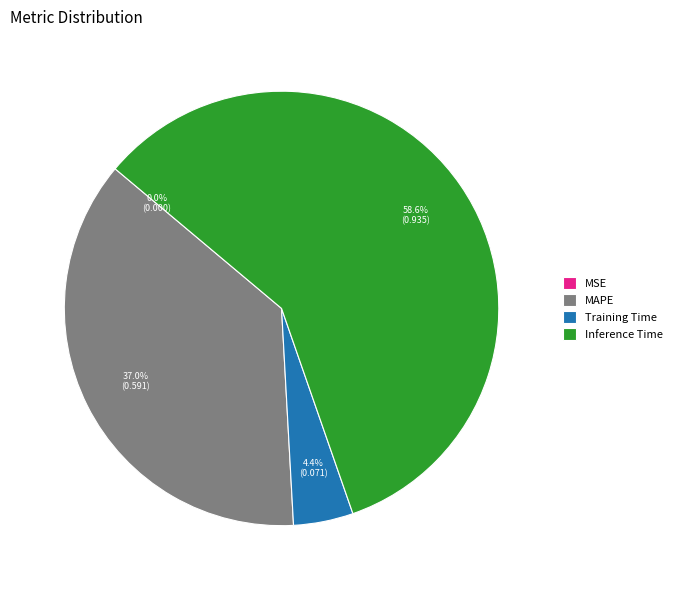

Is it true that Training Time is 4% of the pie?

True